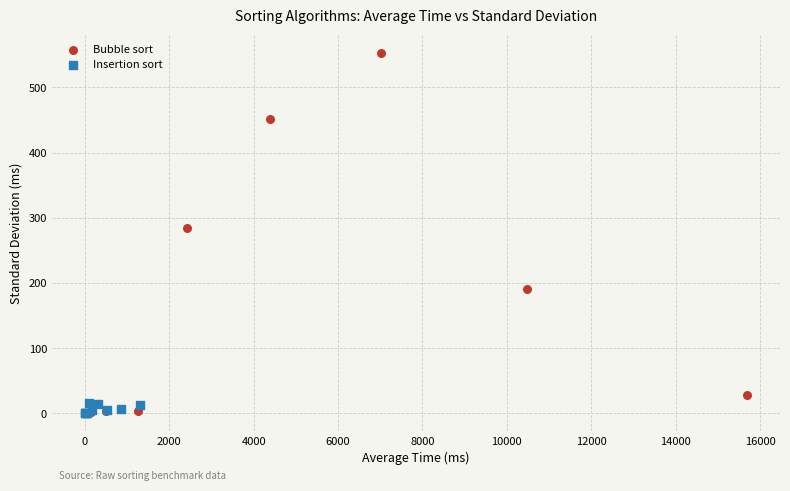

Which series has the largest Y range (max minus min)?

Bubble sort